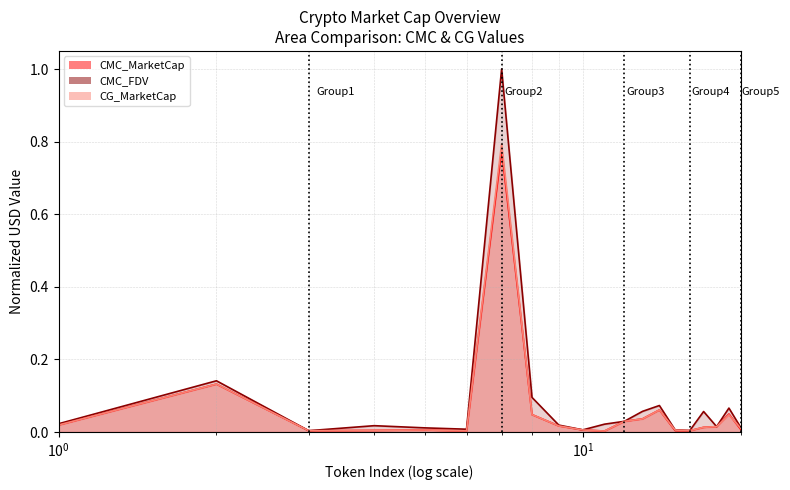

Which series has the largest total across all categories?

CMC_FDV